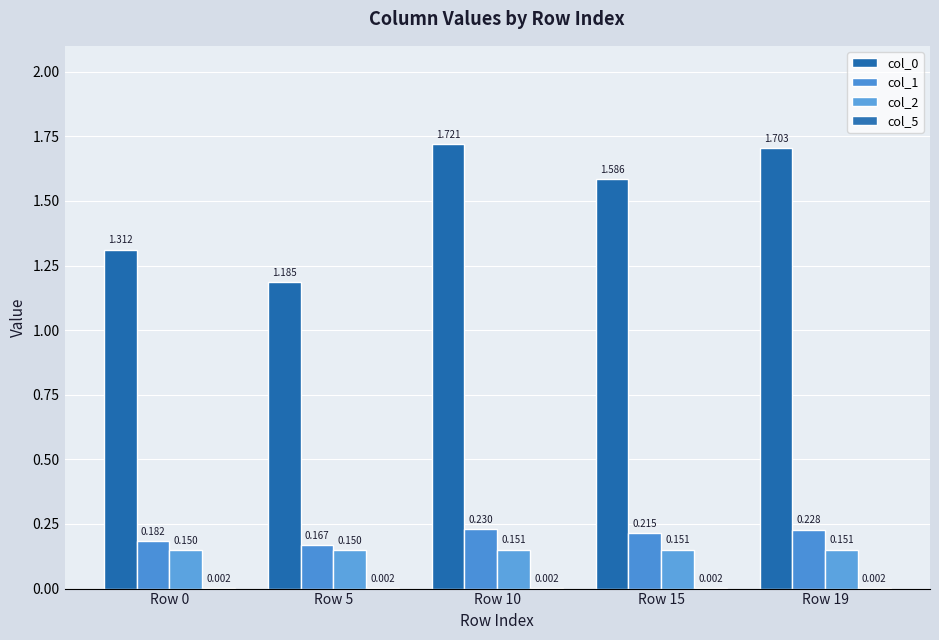

Reading left to right, transcribe all the data shown in this chart.

col_0: 1.3	1.2	1.7	1.6	1.7
col_1: 0.2	0.2	0.2	0.2	0.2
col_2: 0.2	0.2	0.2	0.2	0.2
col_5: 0.0	0.0	0.0	0.0	0.0